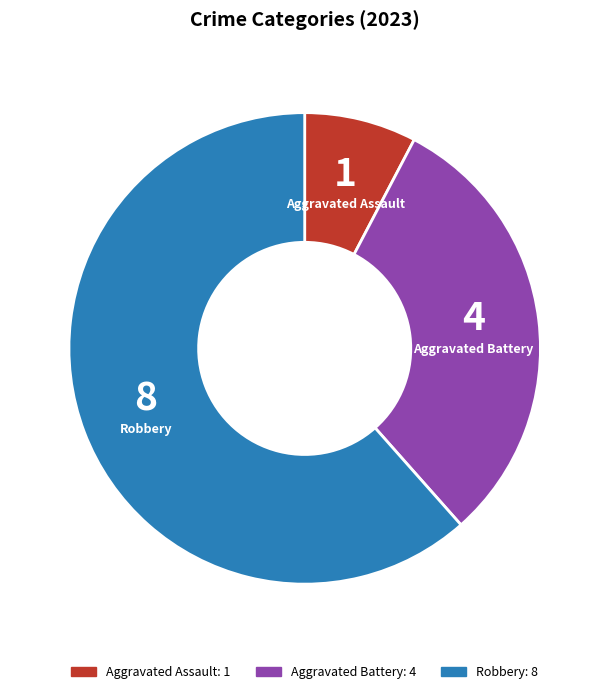

Count the number of slices in the pie.

3